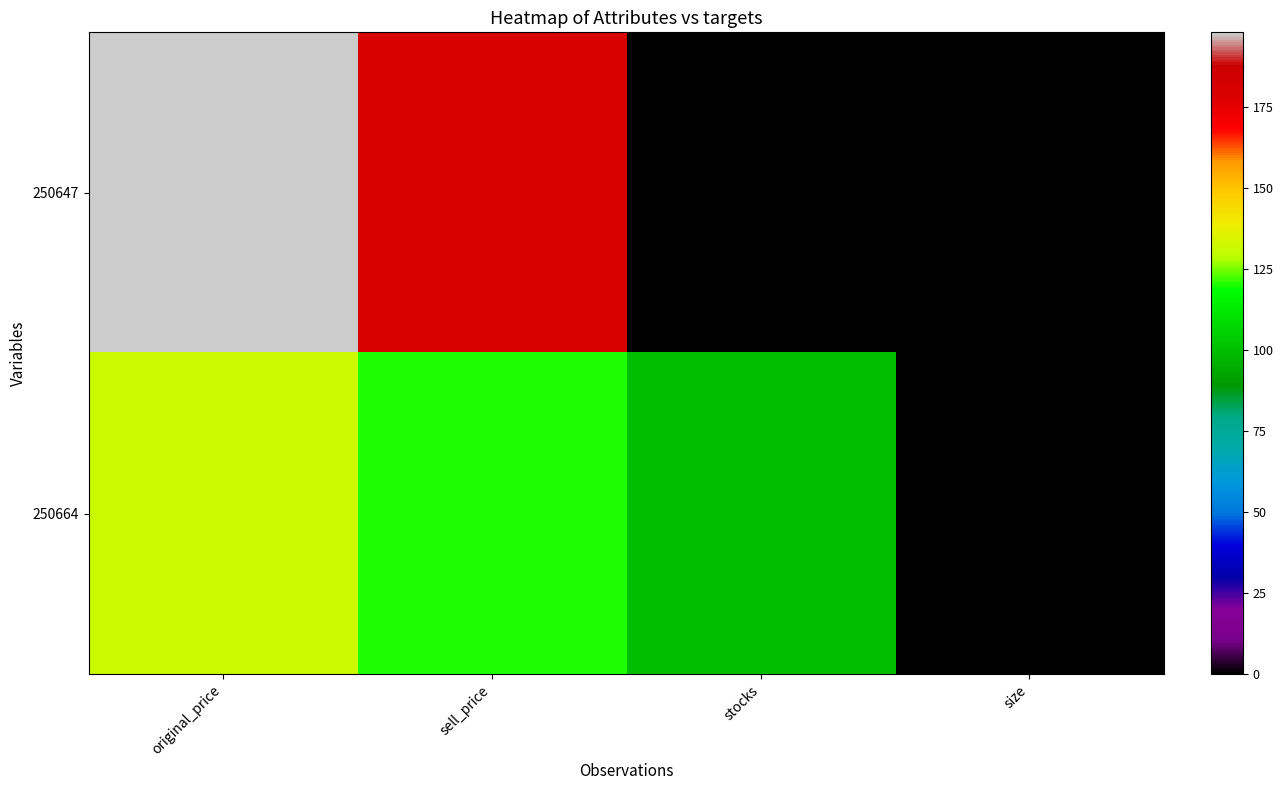

List the series in order of their overall mean, lowest first.

250664, 250647